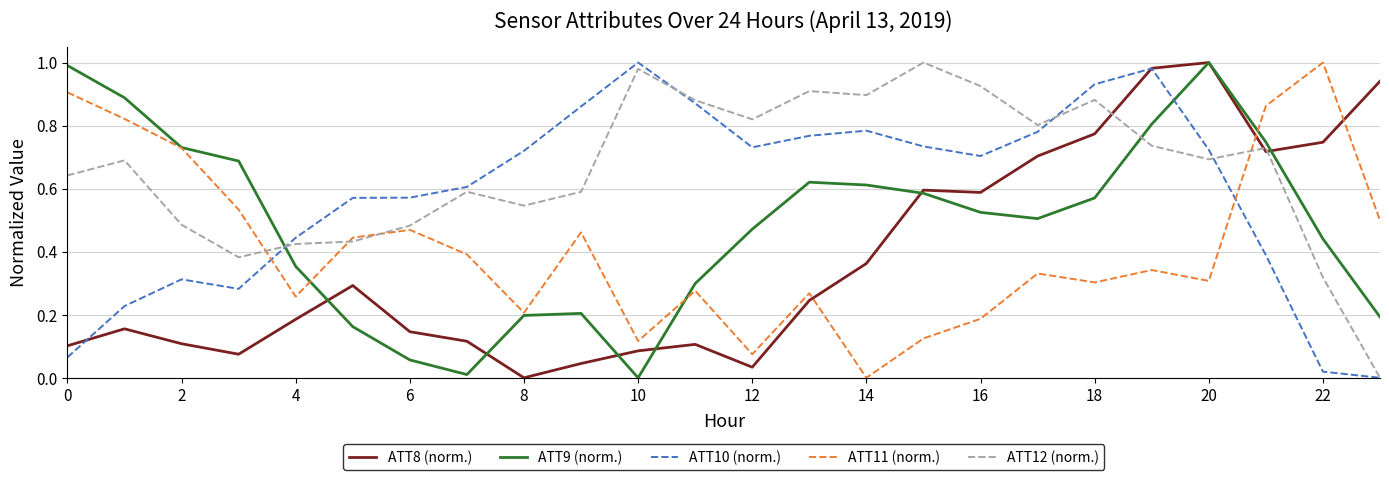

Count the number of data series in this chart.

5